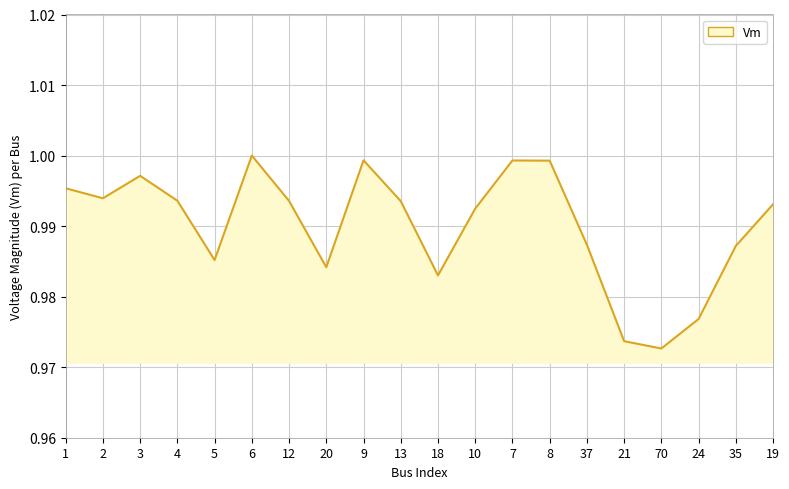

At which category does the data reach its first local peak?

3